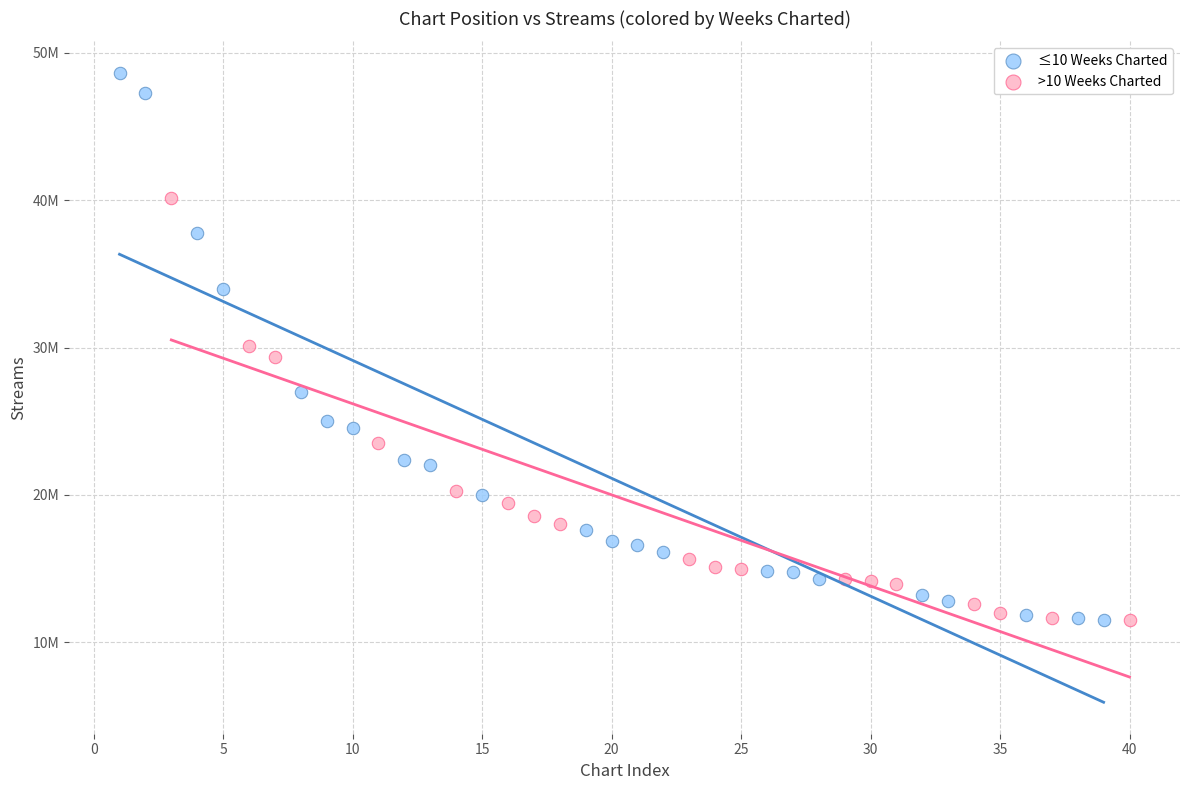

Which series contains the highest Y value?

≤10 Weeks Charted